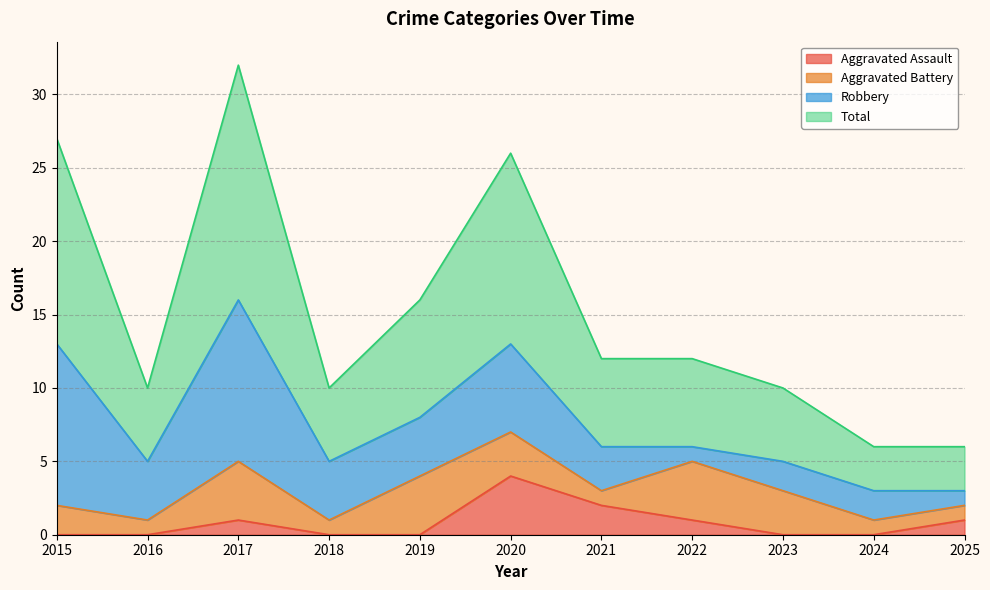

What is the maximum value for Aggravated Assault?

4